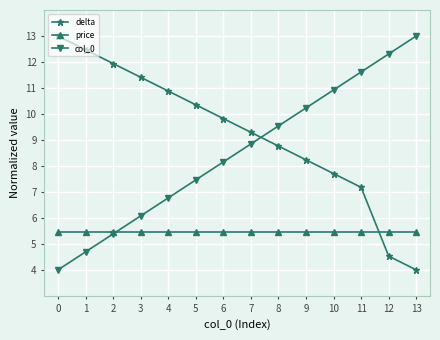

True or false: price and delta intersect in this chart.

True